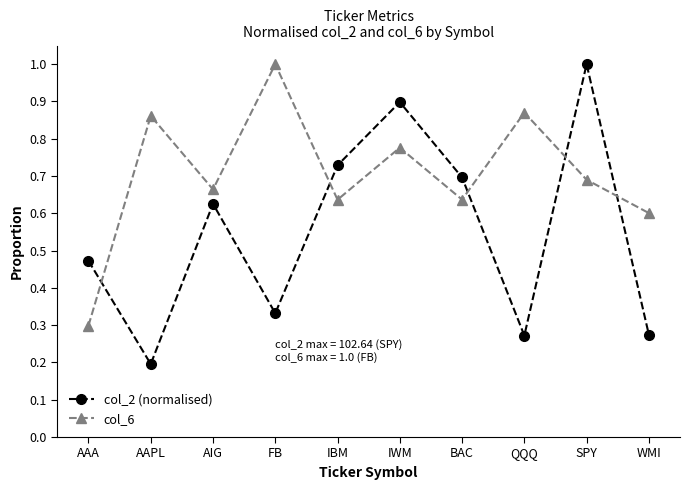

What is the sum of all col_2 (normalised) values?

5.5